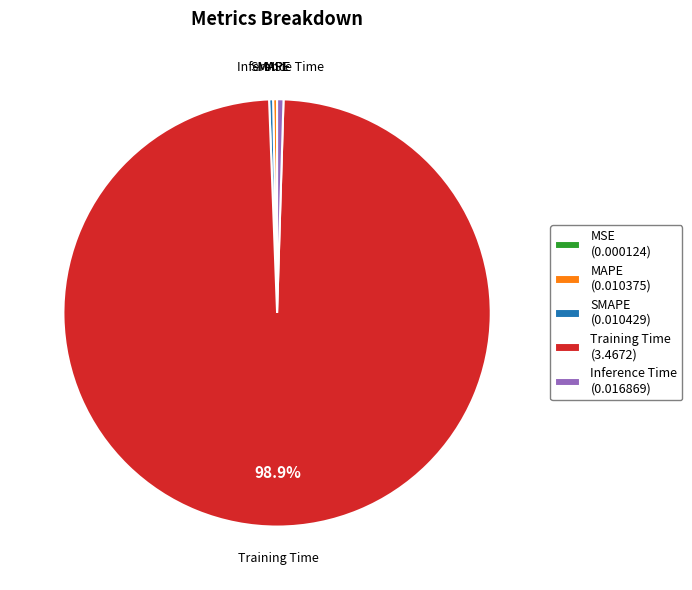

Is there a majority slice in this chart?

Yes